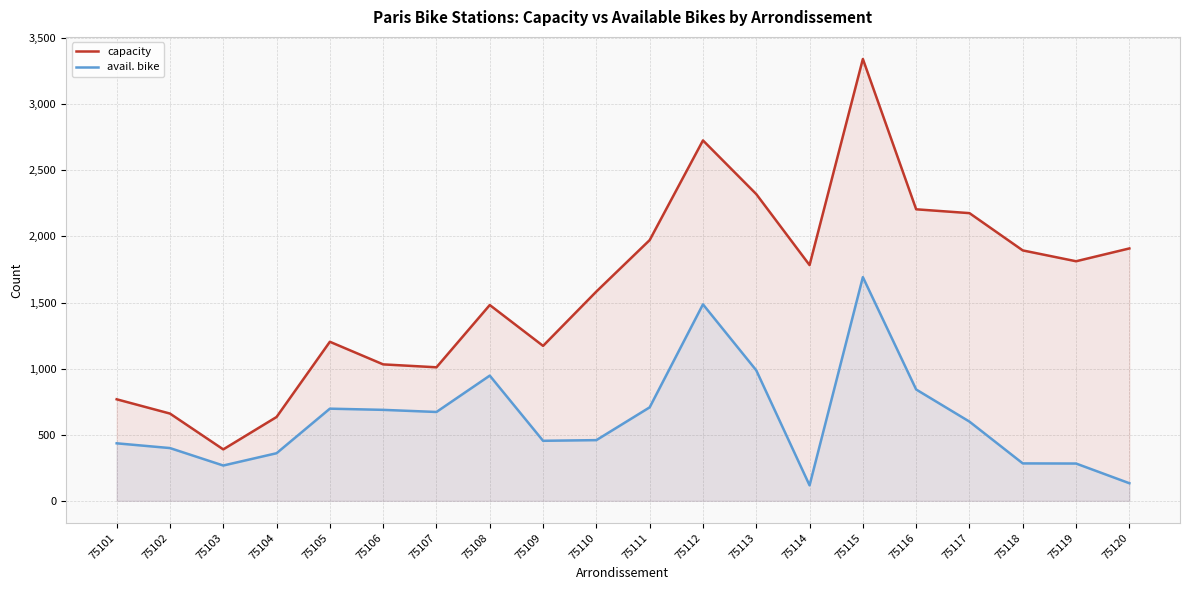

What is the approximate value of capacity at 75117?

2176